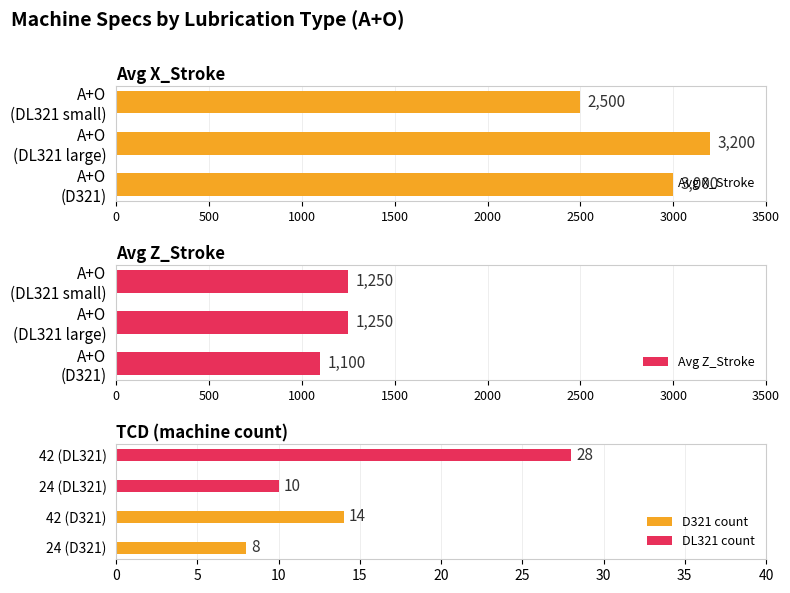

What is the sum of all Avg X_Stroke values?

8700